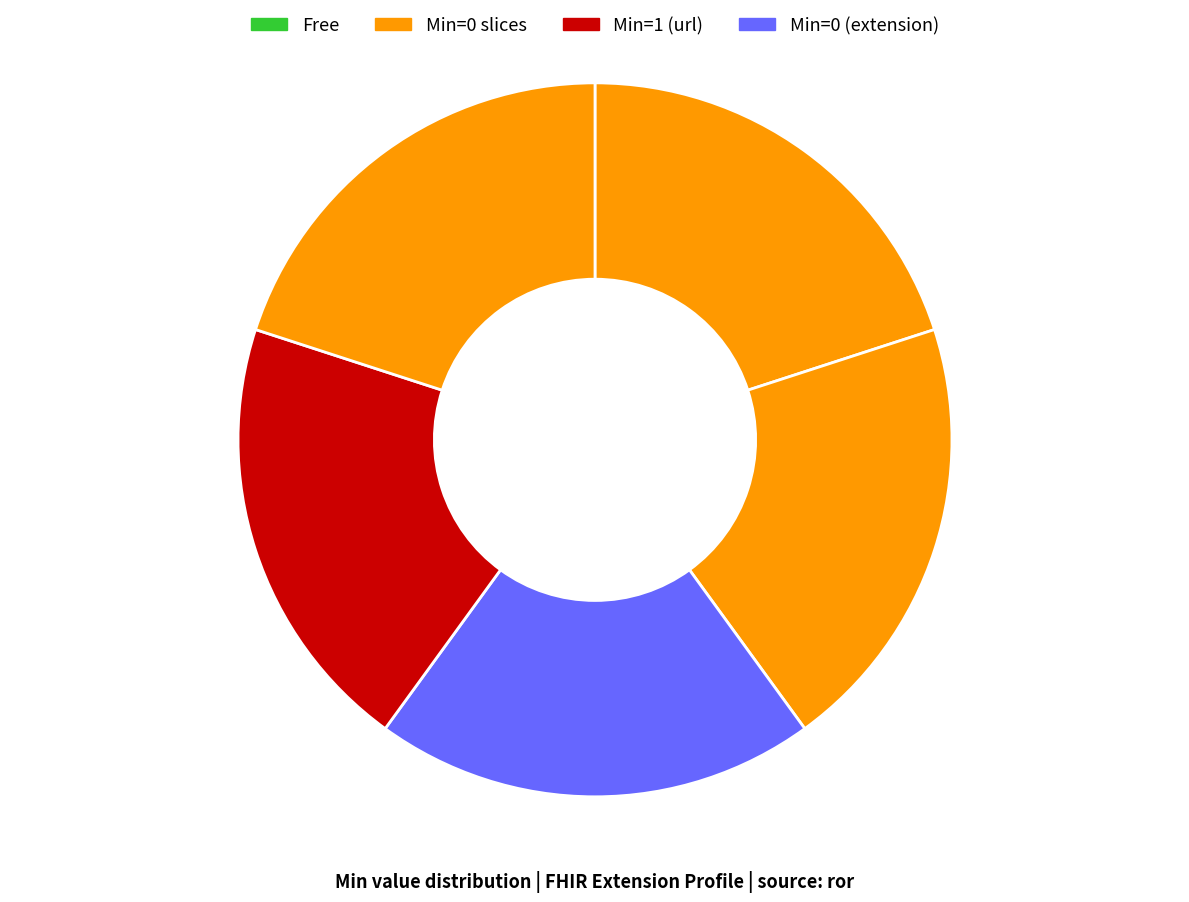

To the nearest percent, what is the average slice percentage?

20%